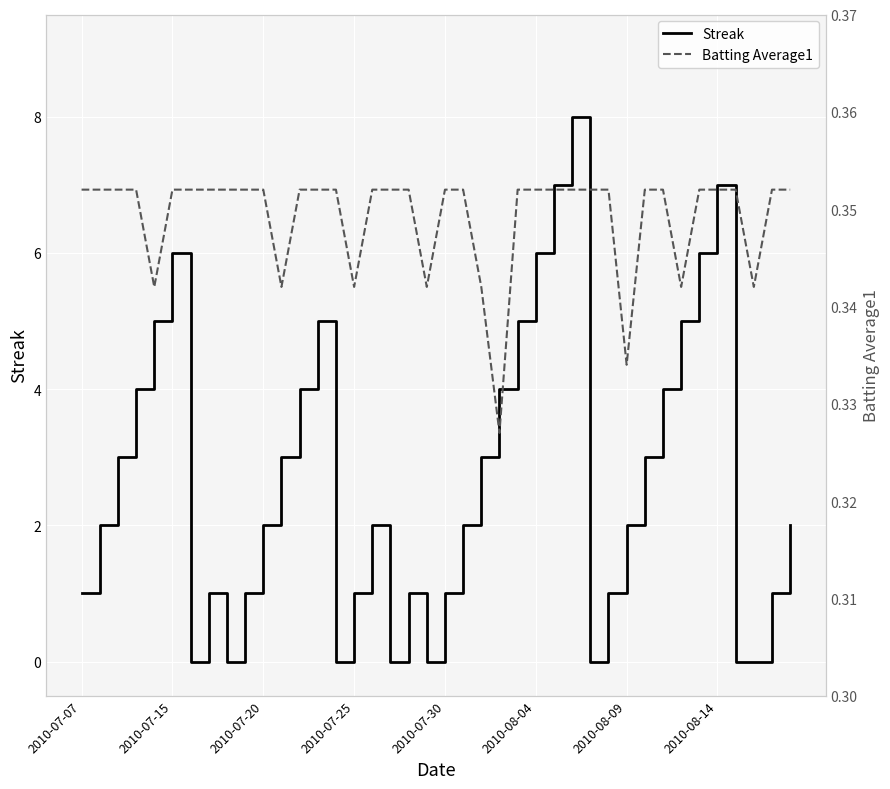

True or false: Streak has a value of 2 at 2010-07-25.

False